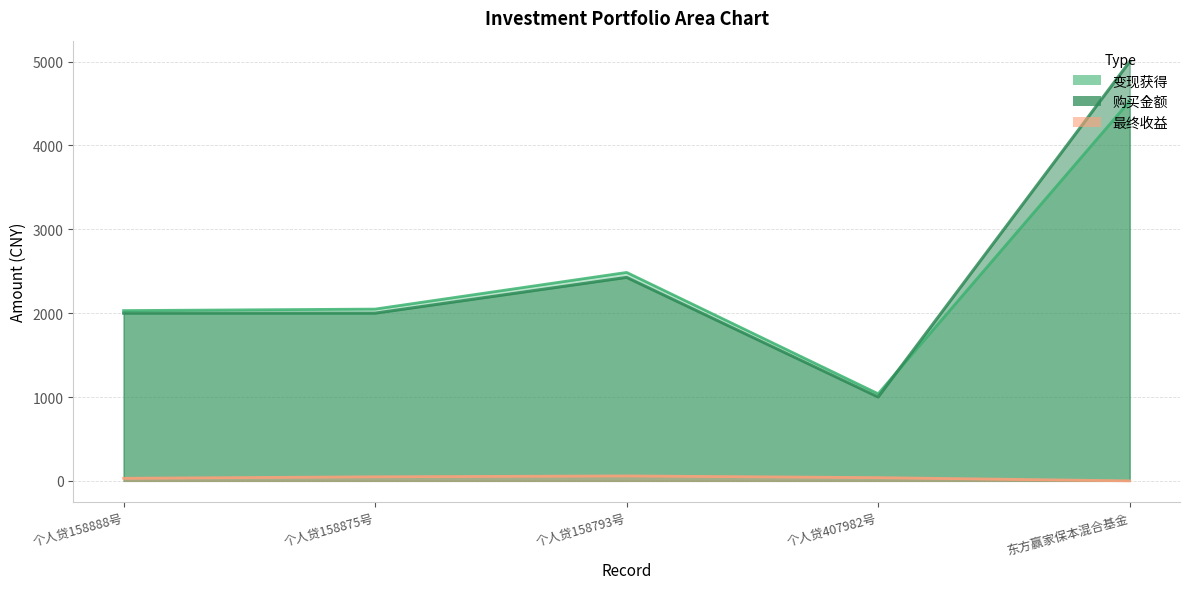

How many values in the 最终收益 series are below 38?

2